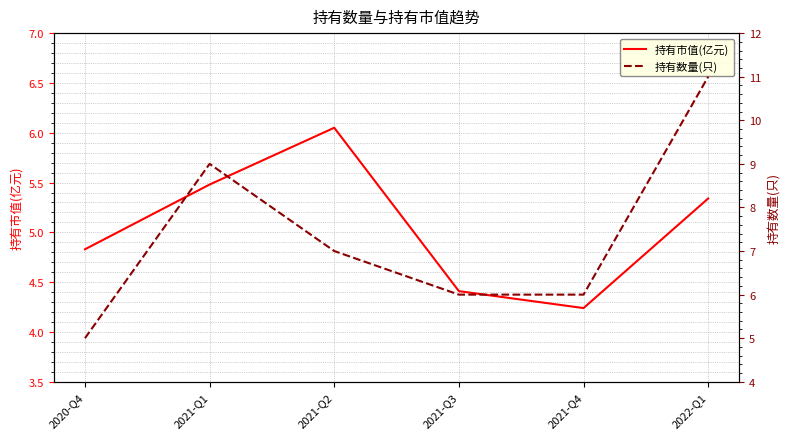

Is it true that 持有市值(亿元) equals 7.9 at 2022-Q1?

False